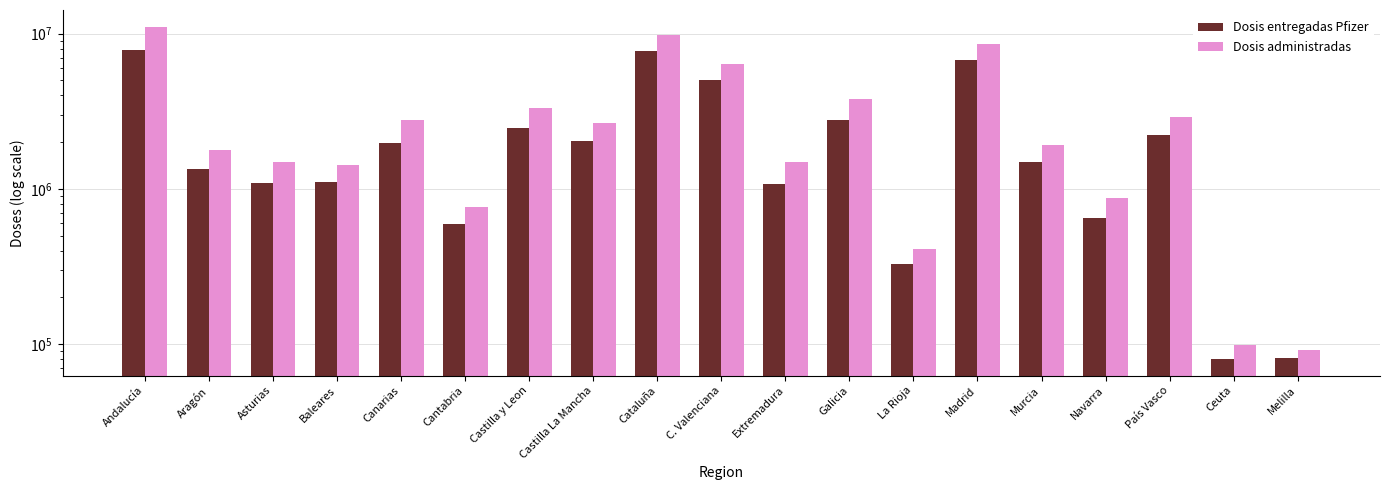

The Dosis administradas series shows 1500677 at Asturias. True or false?

True